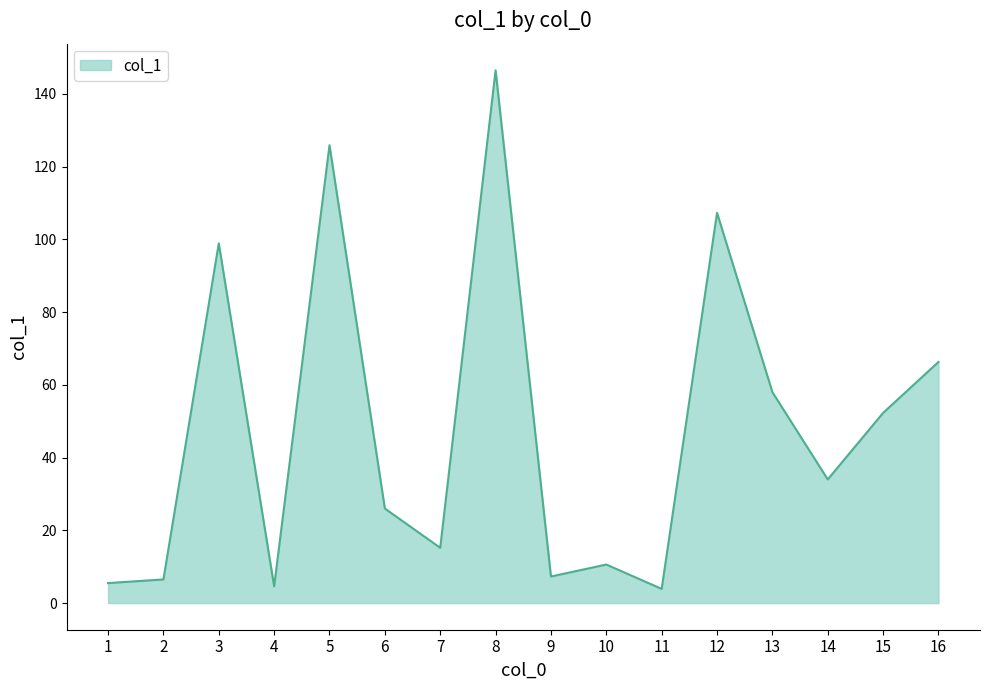

Which has a higher value, 15 or 2?

15